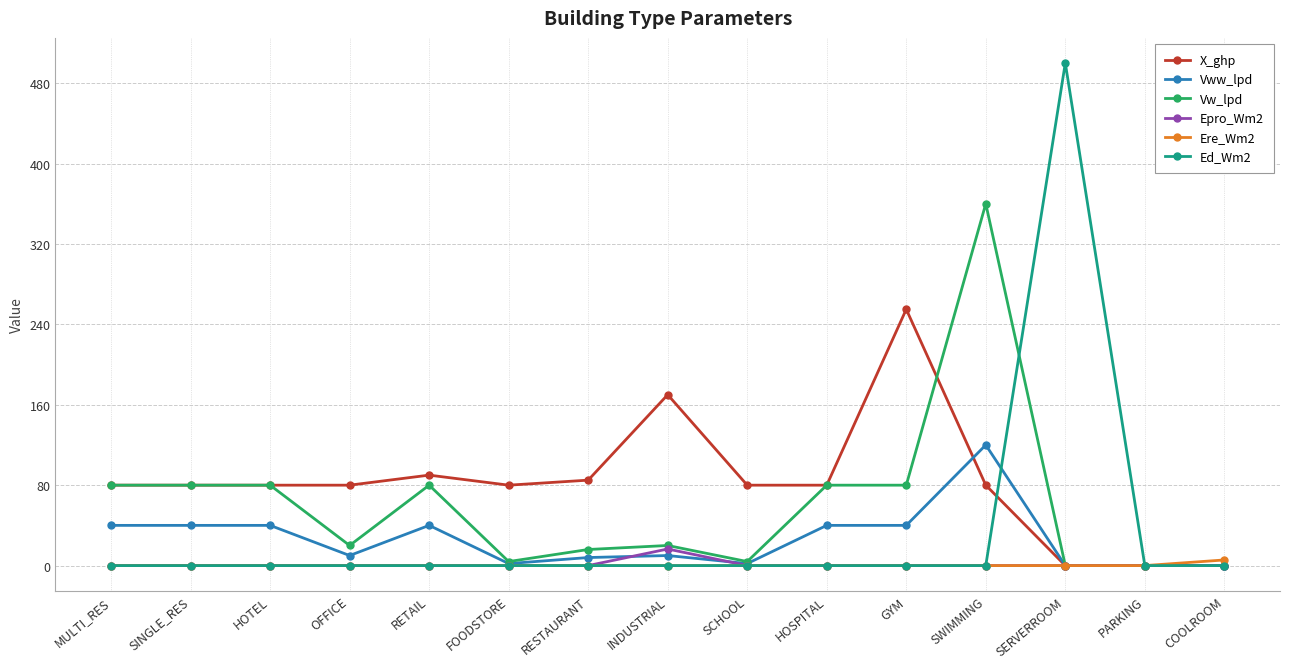

What is the highest value of the Vw_lpd series?

360.0